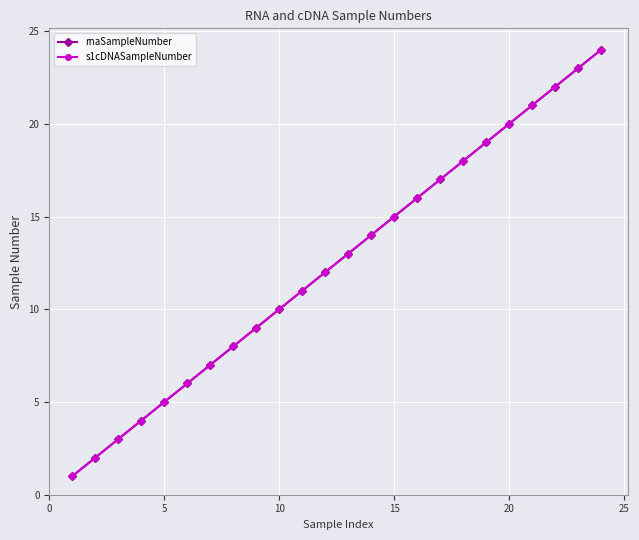

Which series has the largest total across all categories?

rnaSampleNumber